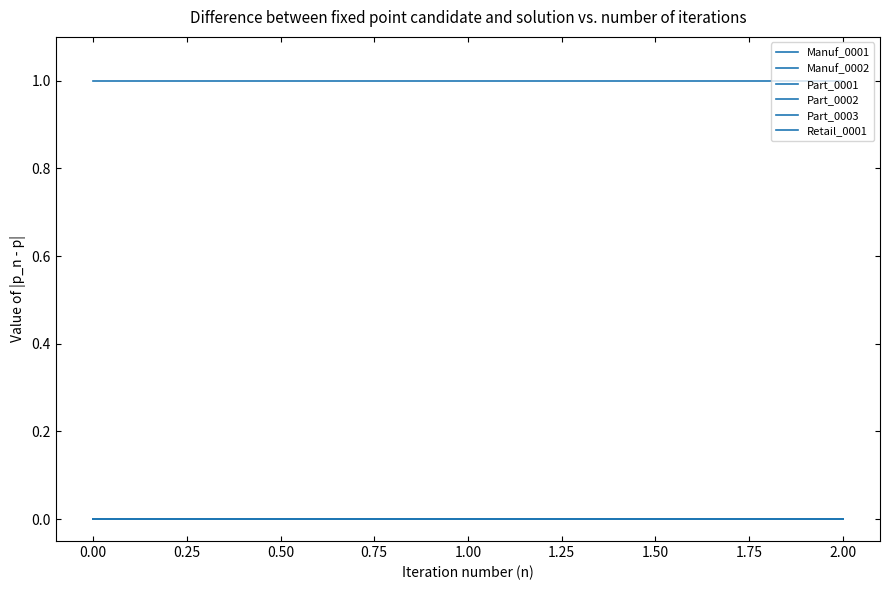

How many lines are shown in the chart?

6